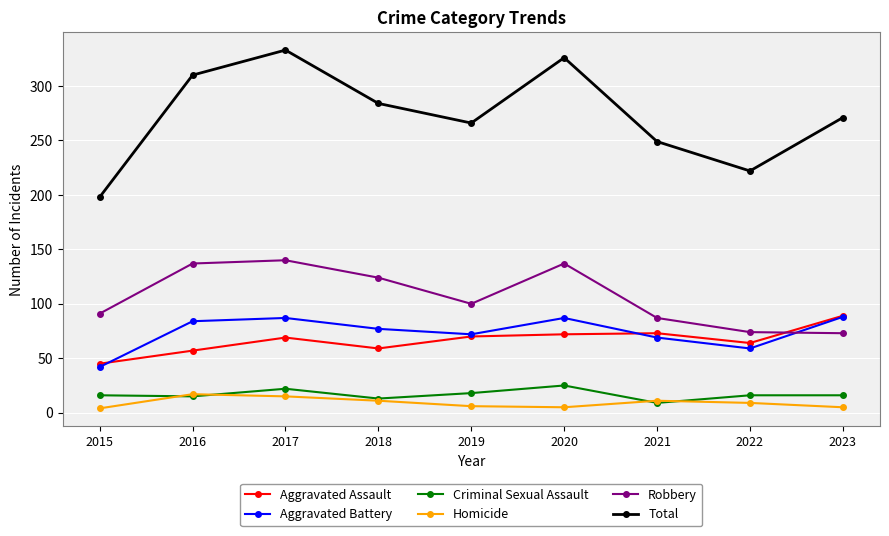

The value of Criminal Sexual Assault at 2015 is 16. True or false?

True